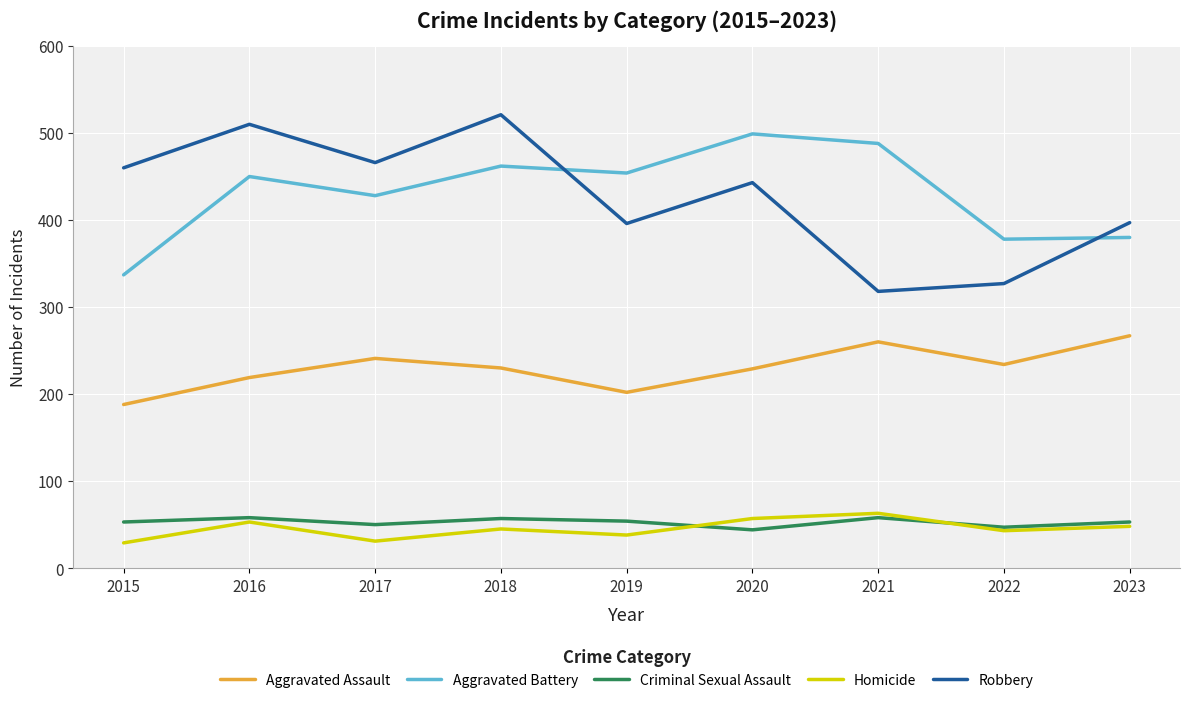

True or false: Homicide and Aggravated Battery cross at least once.

False